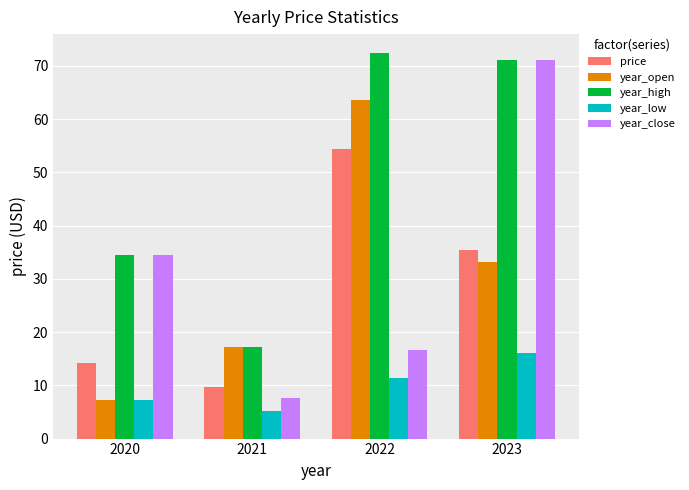

The value of year_low at 2020 is 3.6. True or false?

False